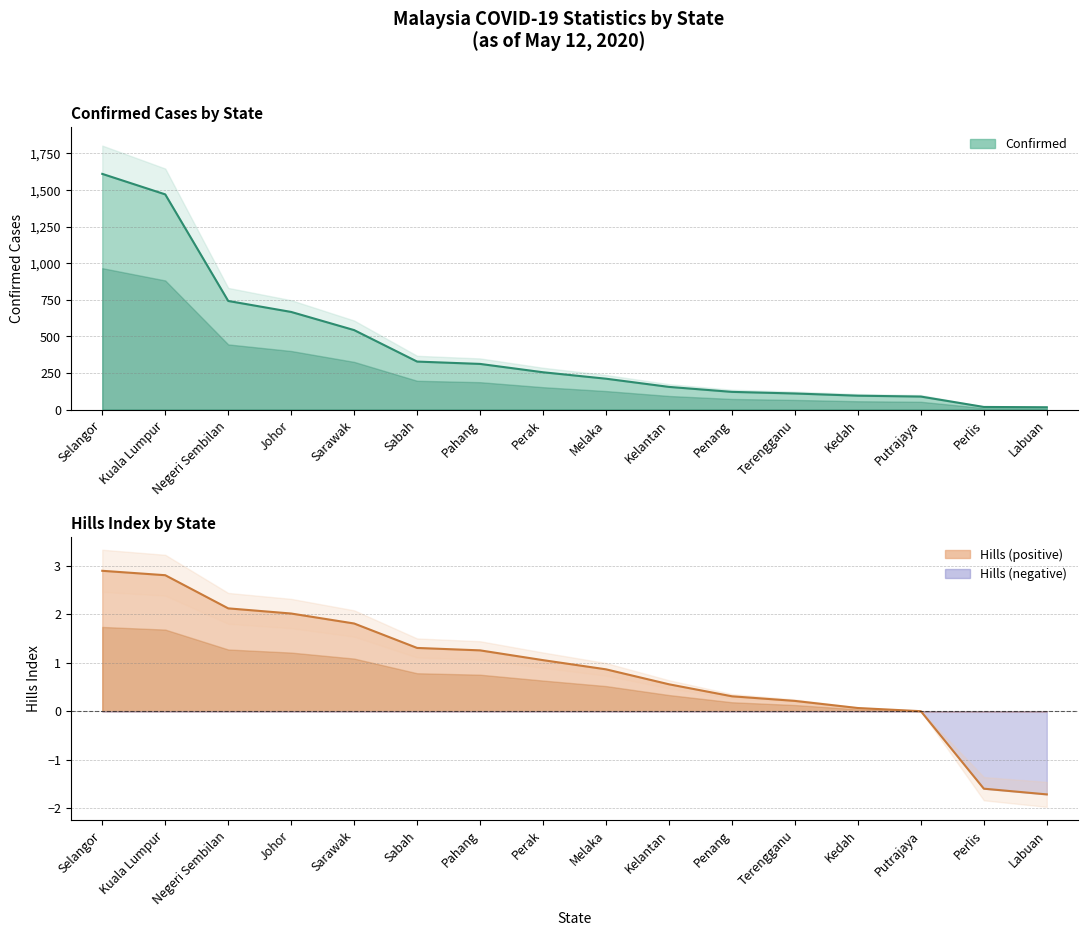

The value of Hills at Johor is 2.7. True or false?

False